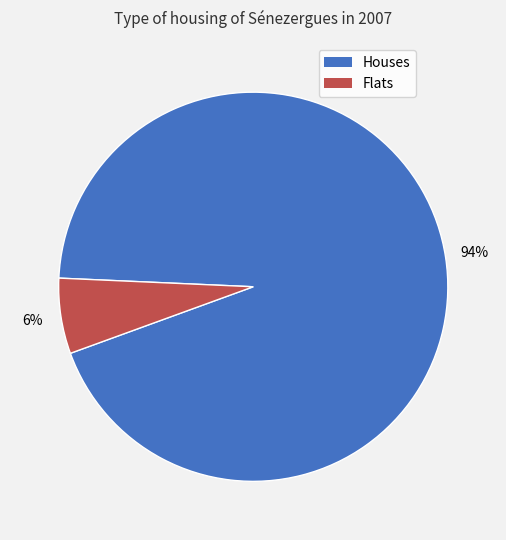

To the nearest percent, what is the average slice percentage?

50%